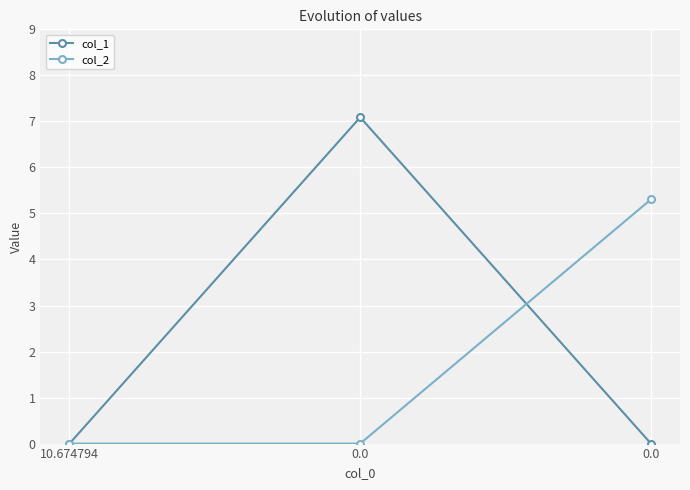

Which series has the largest range (max minus min)?

col_1